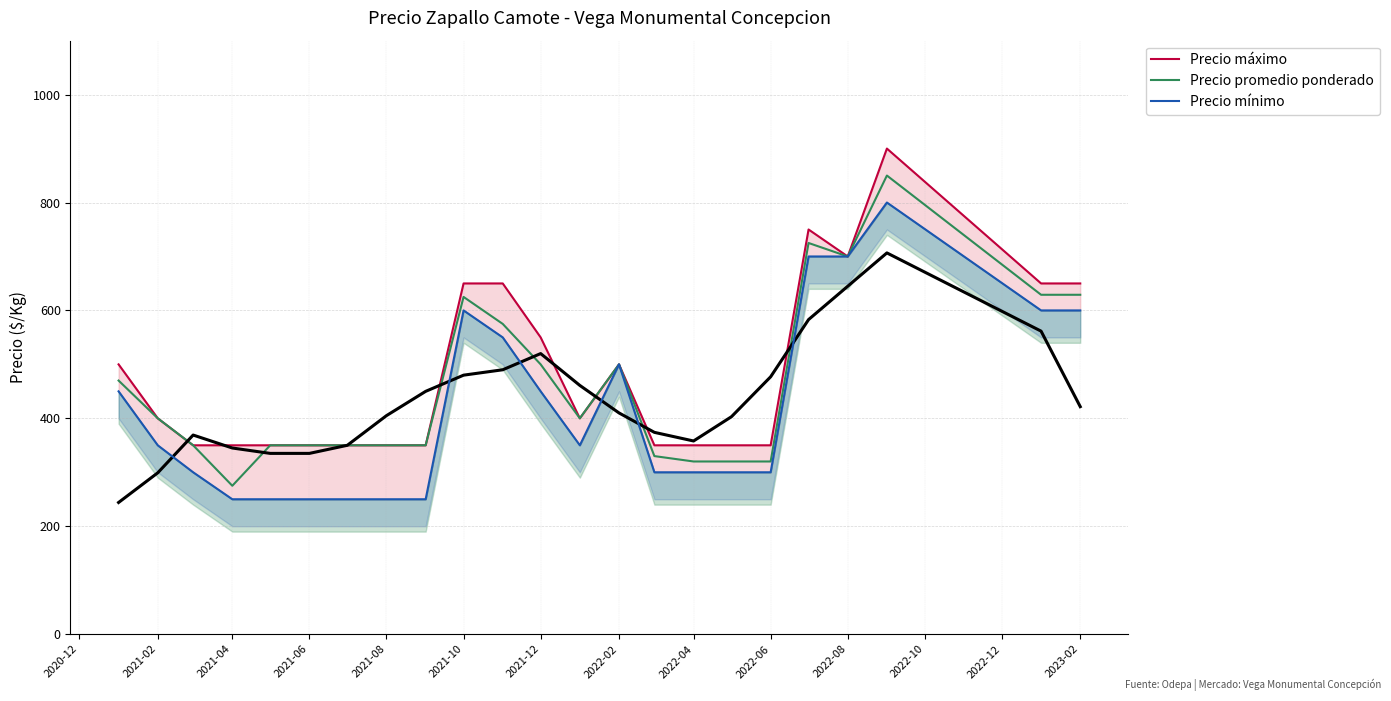

What is the difference between the highest and lowest values at 2022-04?

50